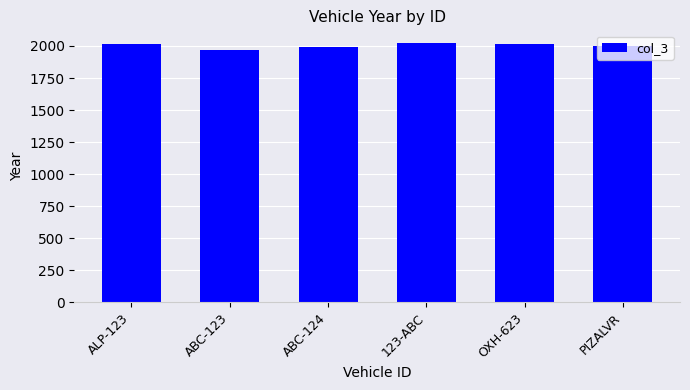

What is the average value?

2002